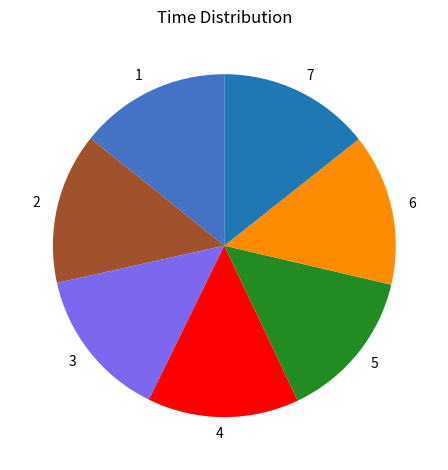

True or false: 7 accounts for 3% of the total.

False